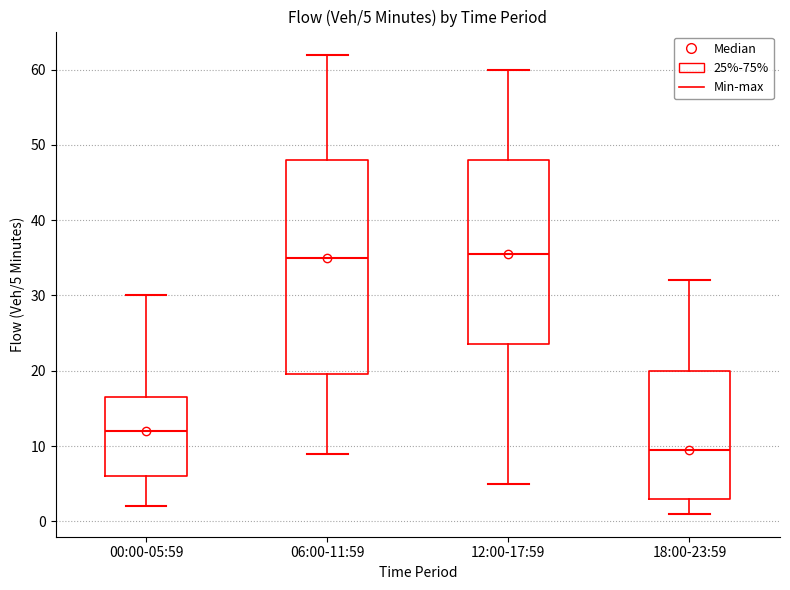

Which box is the tallest, from its lower edge to its upper edge?

06:00-11:59